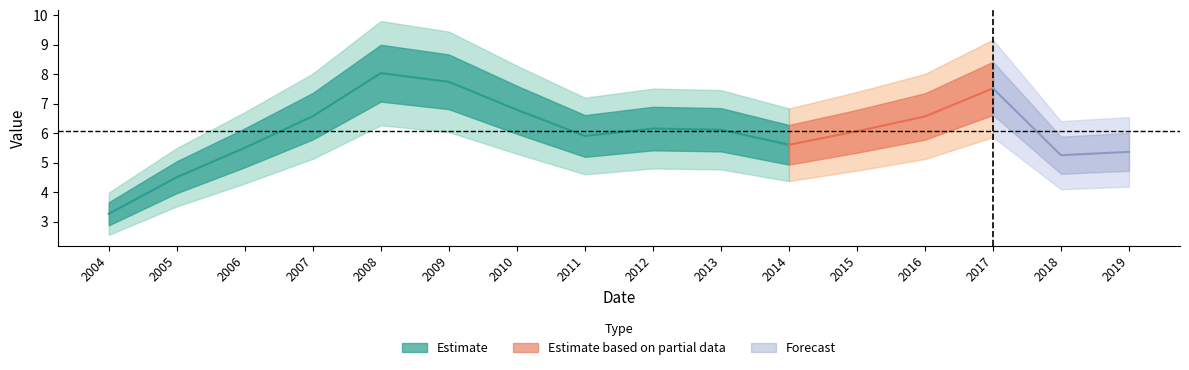

Which has a higher value, 2007-01-15 or 2014-01-15?

2007-01-15